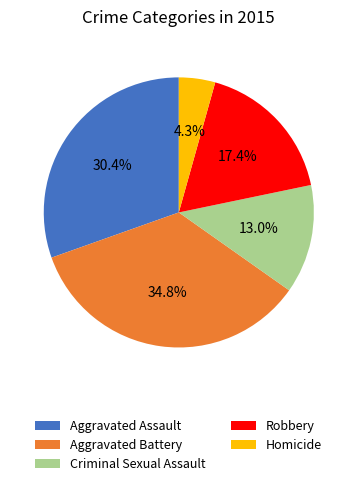

To the nearest percent, what is the difference between the Criminal Sexual Assault and Homicide slice percentages?

9%